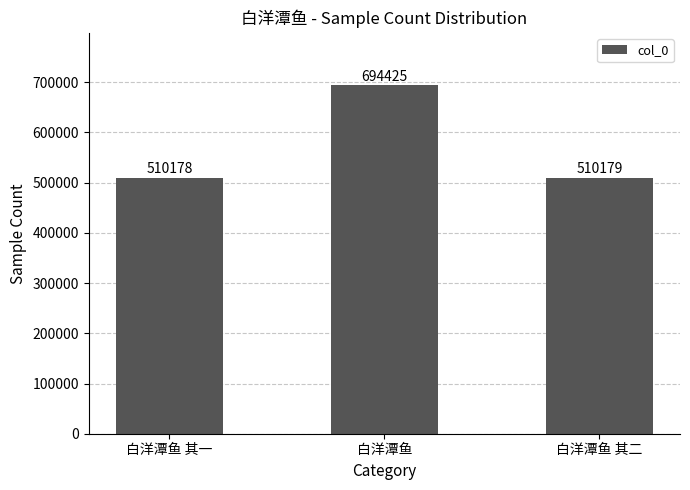

Does the chart contain stacked bars?

No